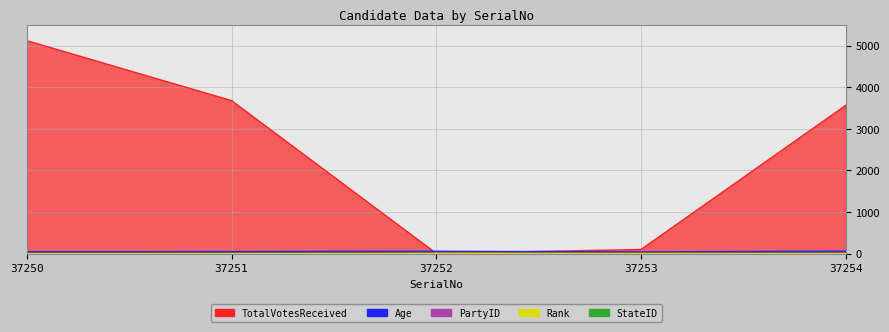

At which label is PartyID closest to 2?

37250